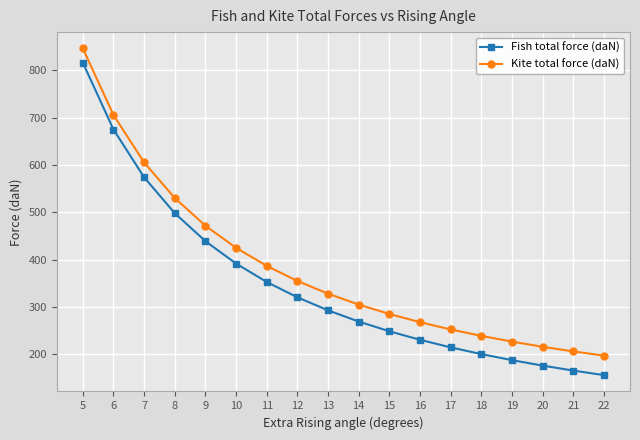

What is the difference between the maximum and minimum values in the Kite total force (daN) series?

649.3